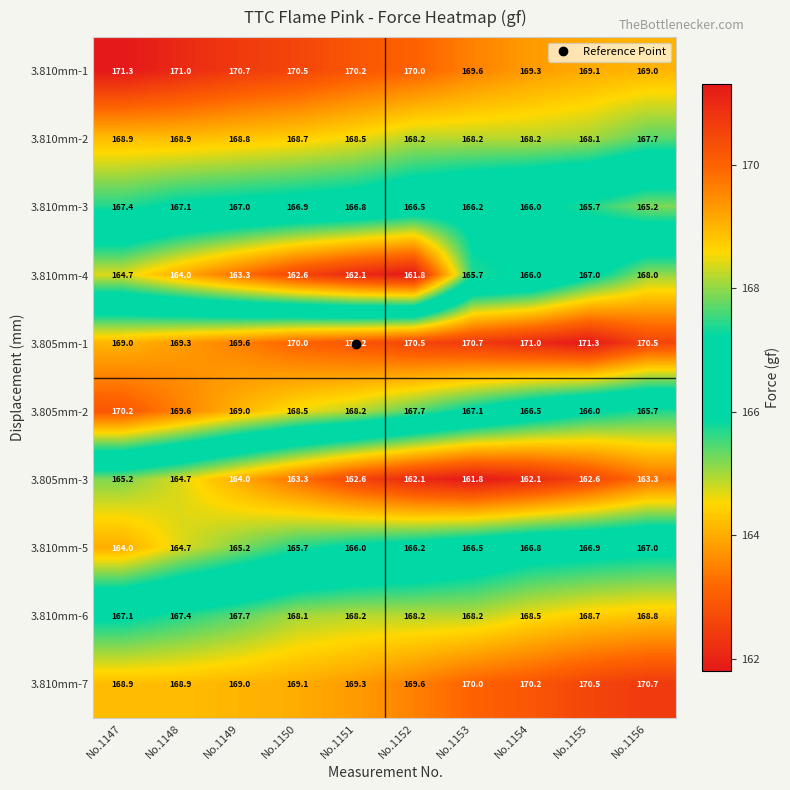

Is the value of 3.810mm-3 at No.1154 greater than the value of 3.805mm-3 at No.1155?

Yes